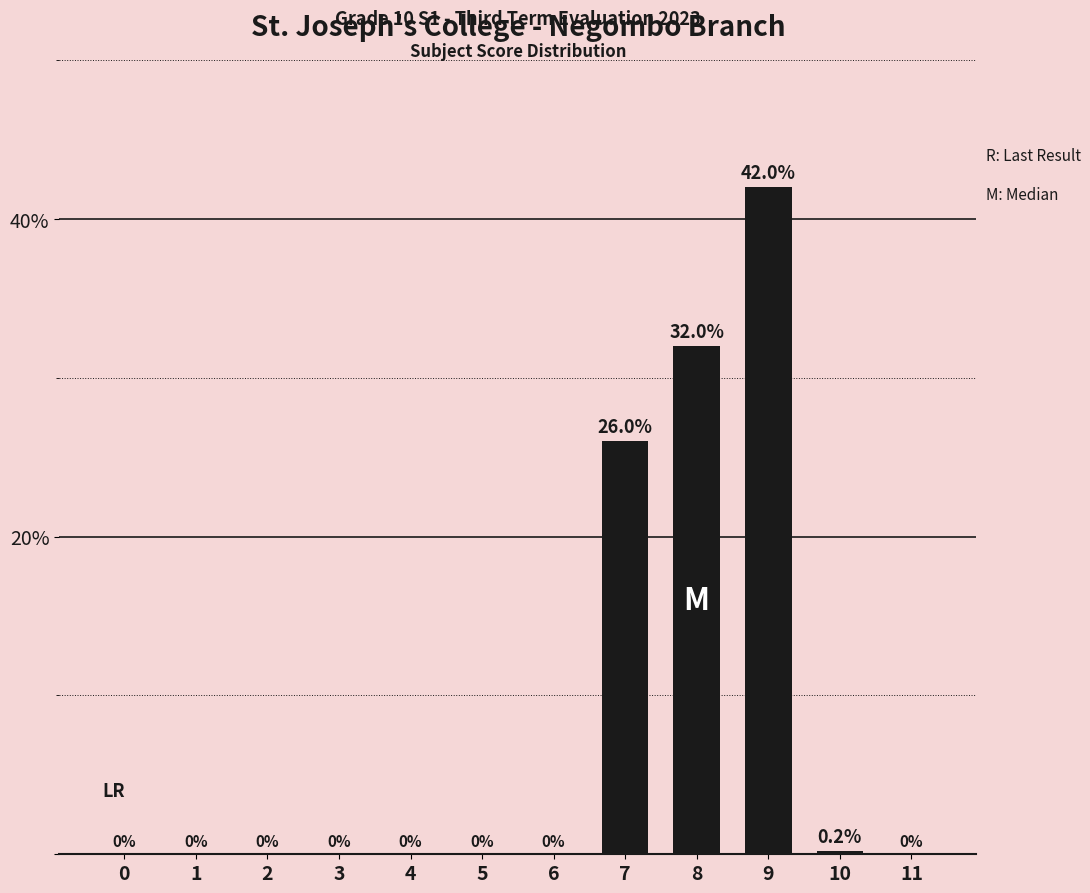

True or false: the data shows 25.4 at 1.

False